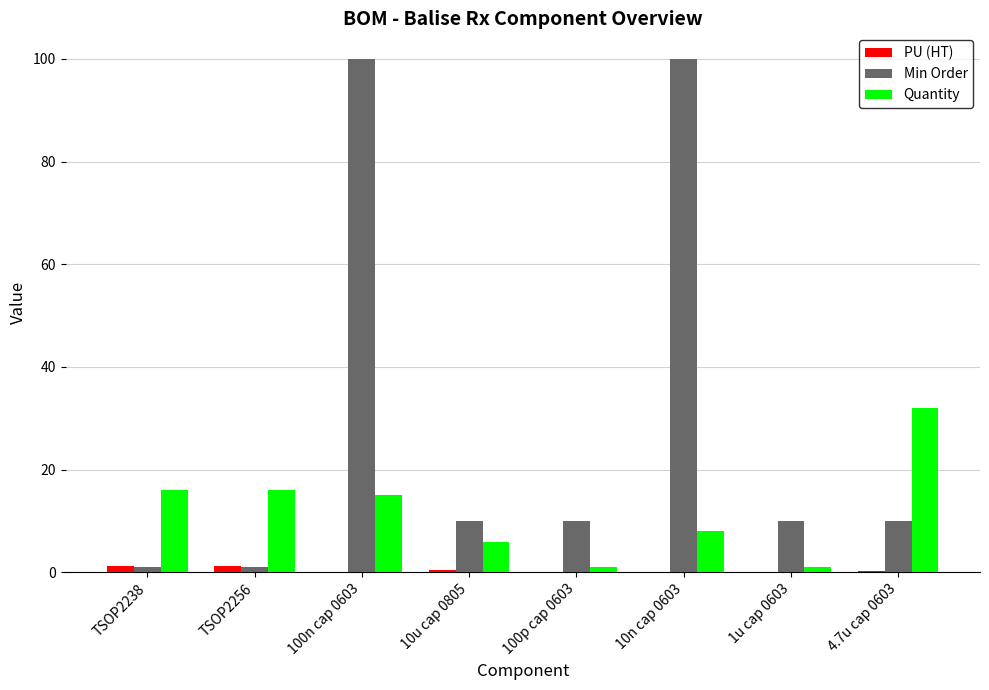

What is the spread (max minus min) of values at 10n cap 0603?

100.0